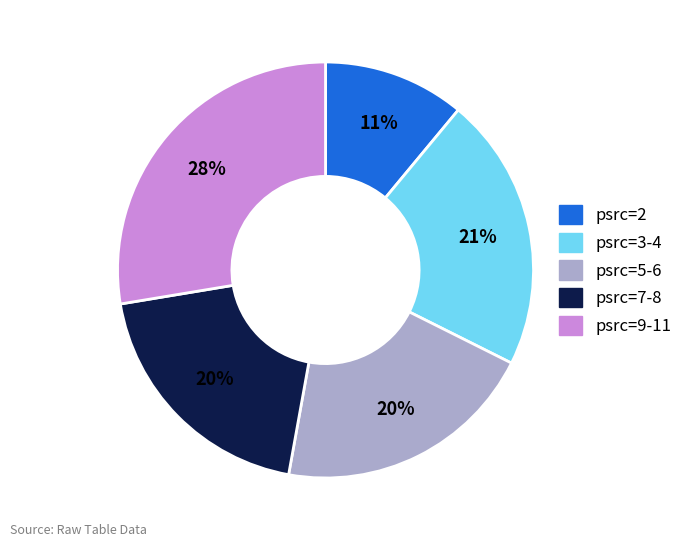

To the nearest percent, what is the difference between the largest and smallest slice percentages?

17%